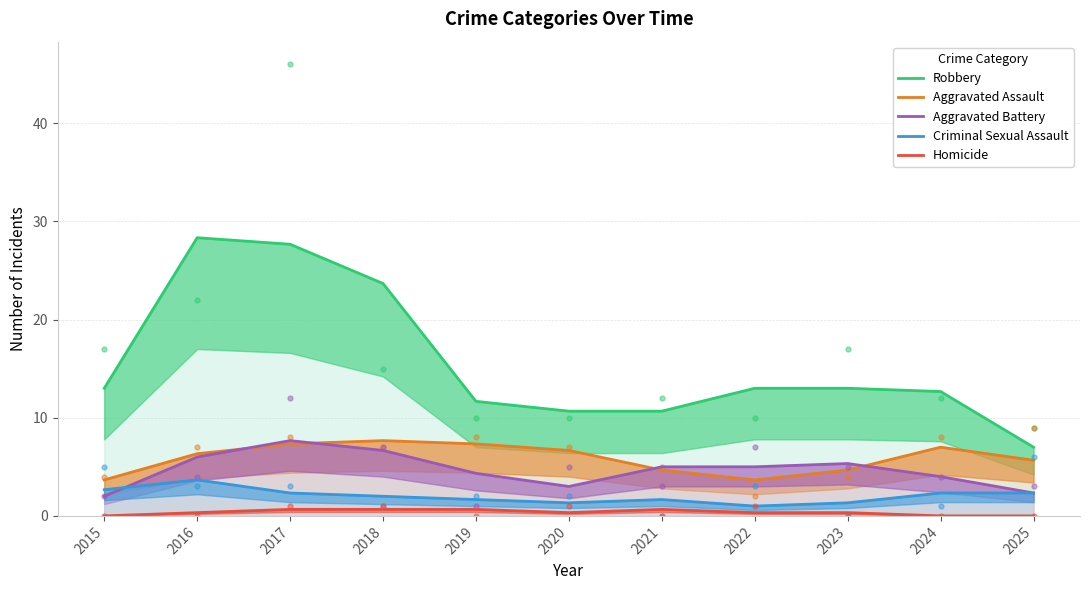

What is the sum of all Criminal Sexual Assault values?

22.3